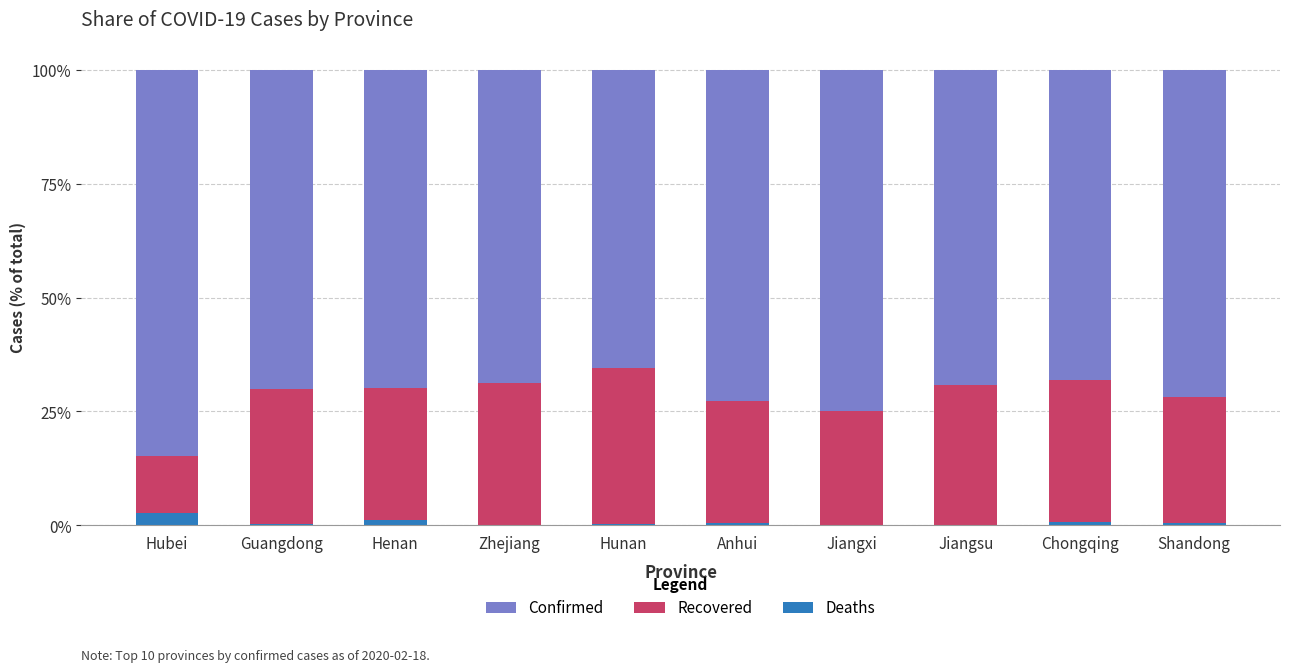

Are the bars horizontal?

No